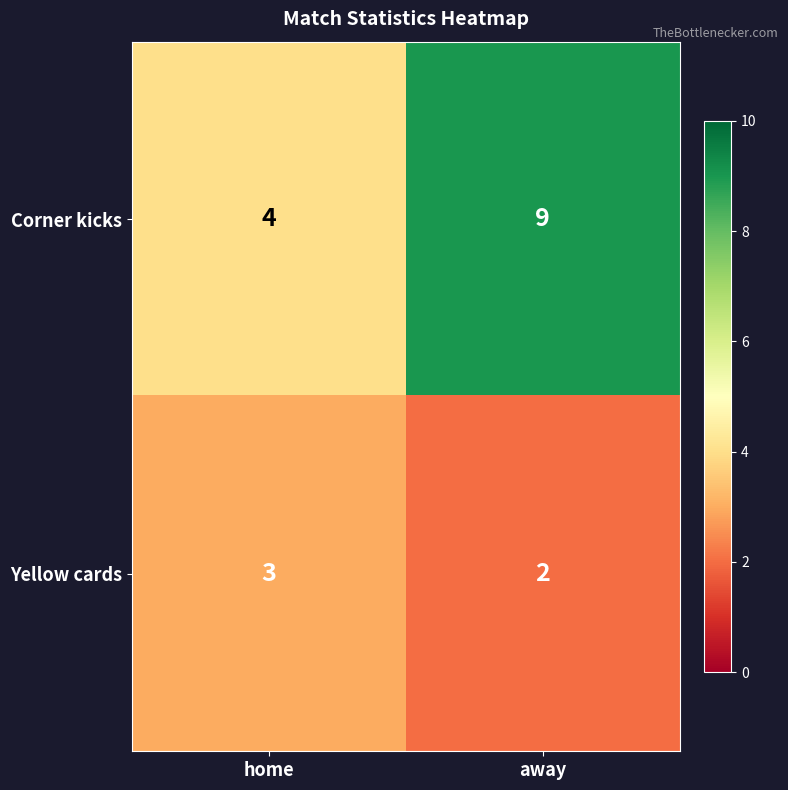

What is the total value across all series at away?

11